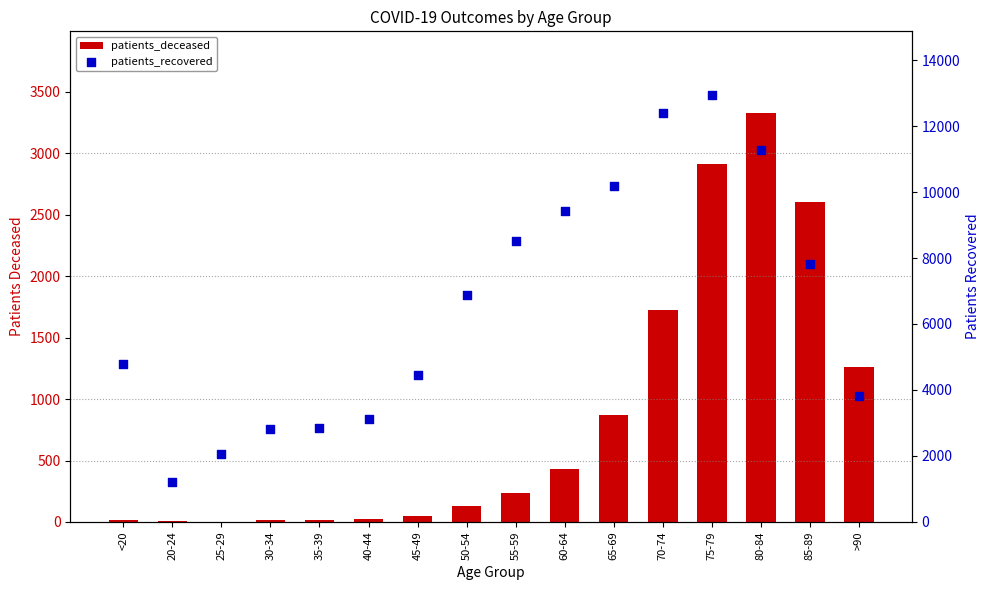

At how many categories does at least one series exceed 2025?

15